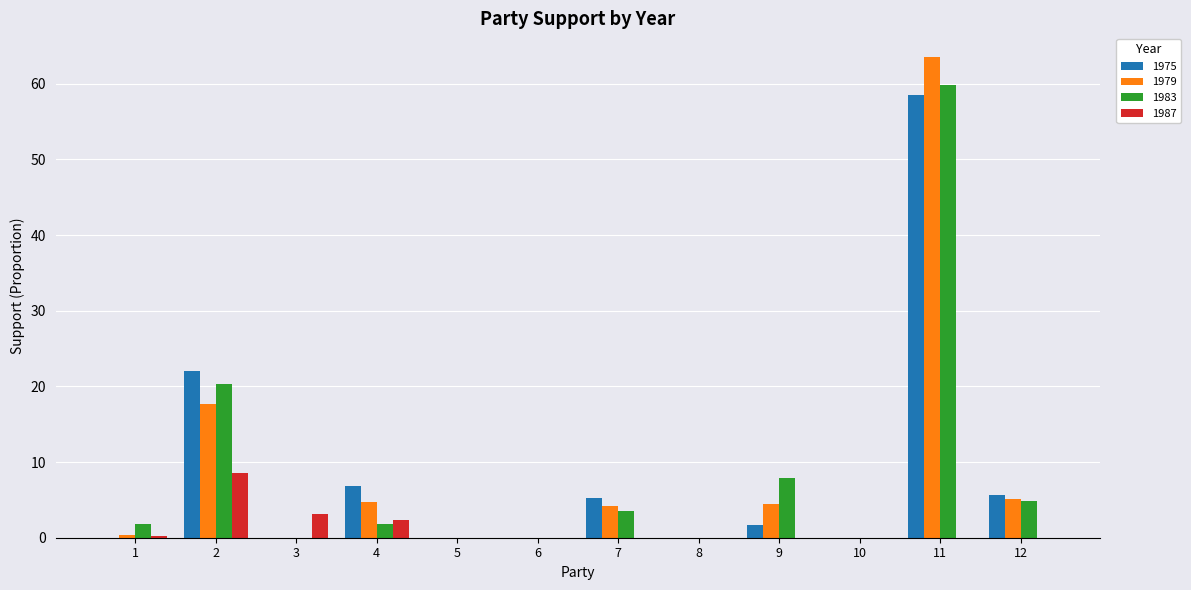

What is the sum of the 1987 values at 4 and 12?

2.3